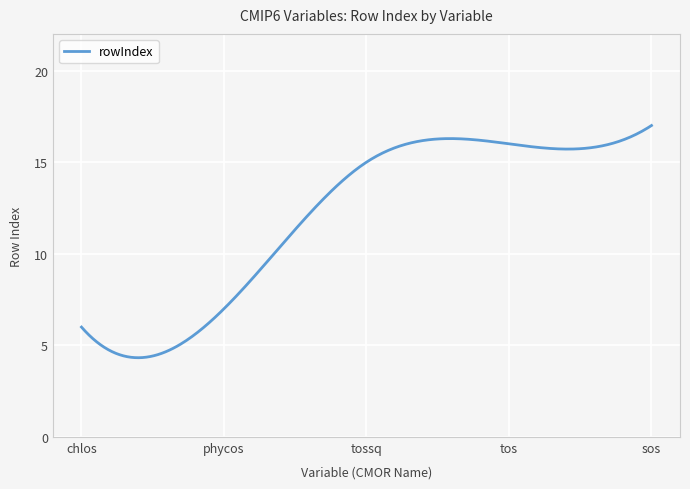

What is the difference between the maximum and minimum values?

12.7